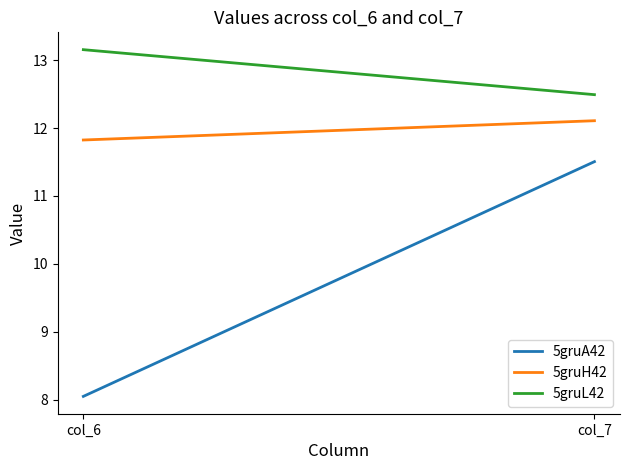

At which label is 5gruH42 closest to 11?

col_6